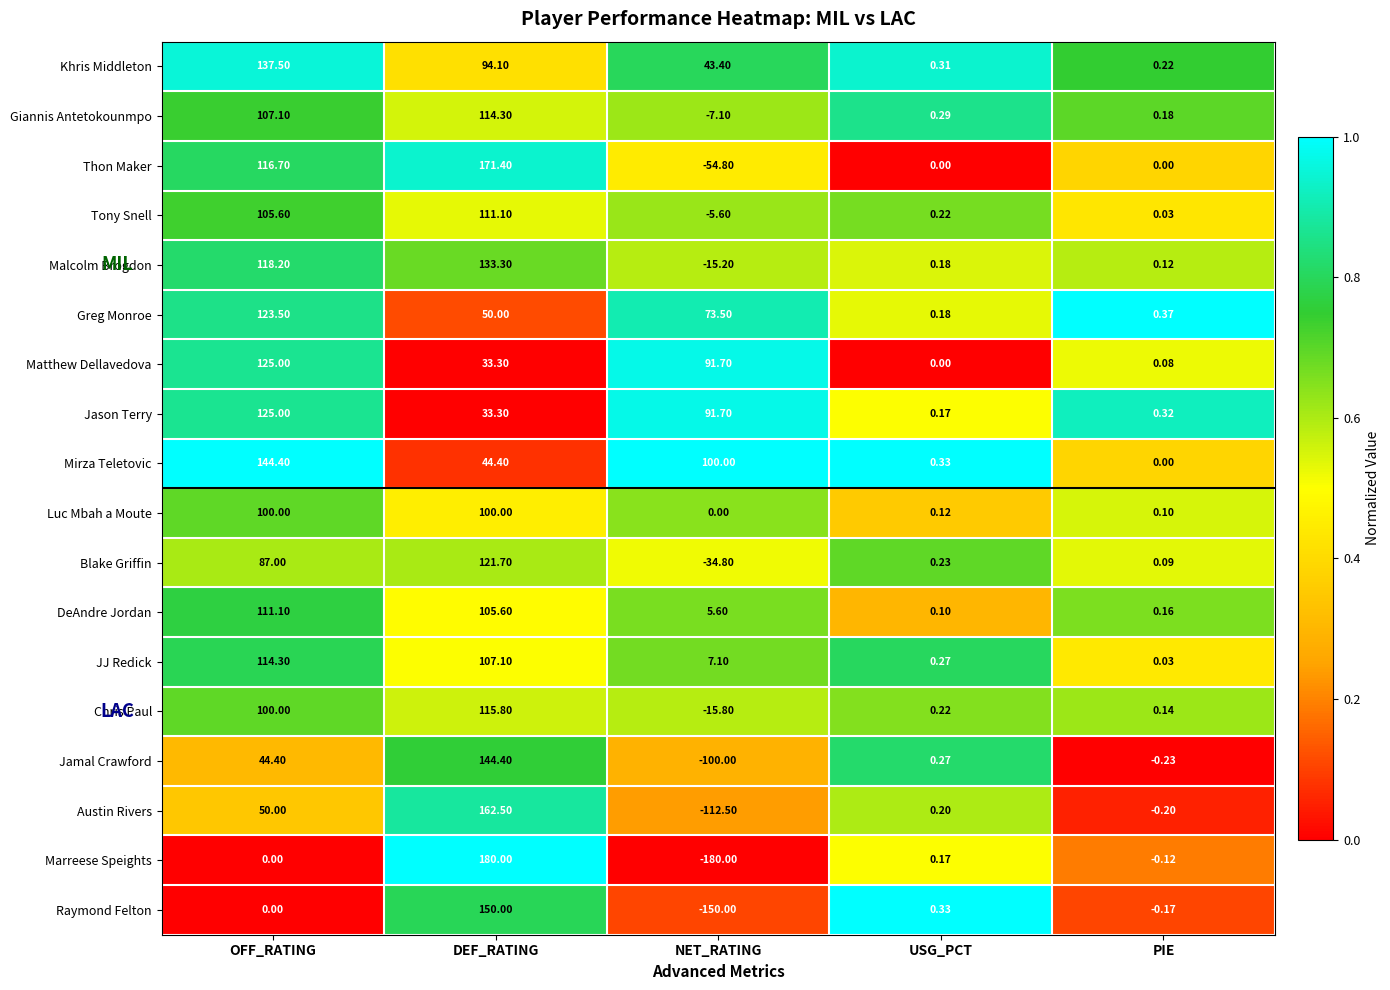

Which series changed the most between OFF_RATING and DEF_RATING?

Marreese Speights